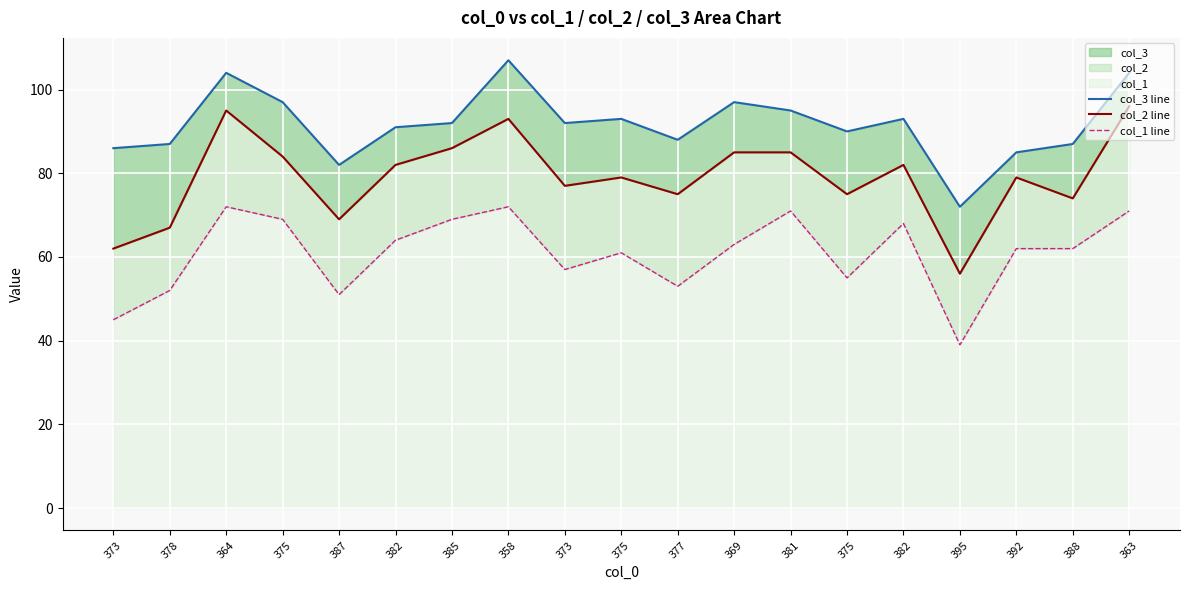

At which label is col_2 line closest to 76?

373